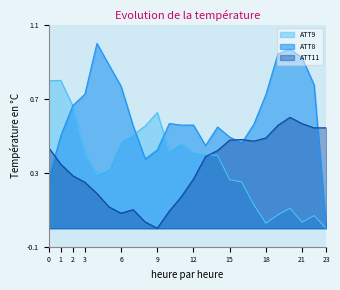

How many intersections are there between ATT8 and ATT11?

4